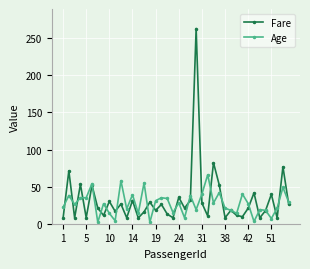

Which series has the largest range (max minus min)?

Fare